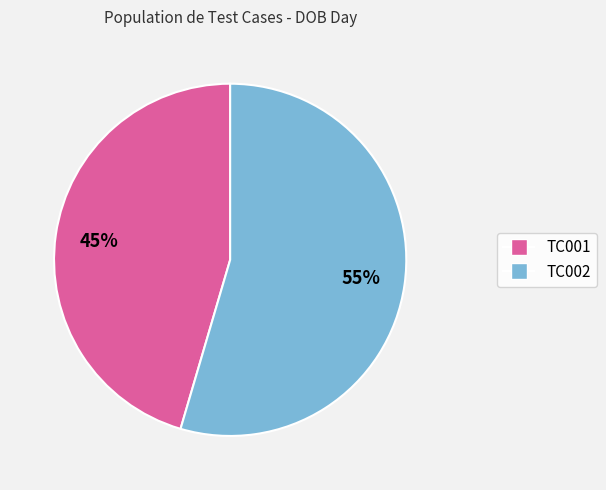

Do TC002 and TC001 together represent more than half of the pie?

Yes